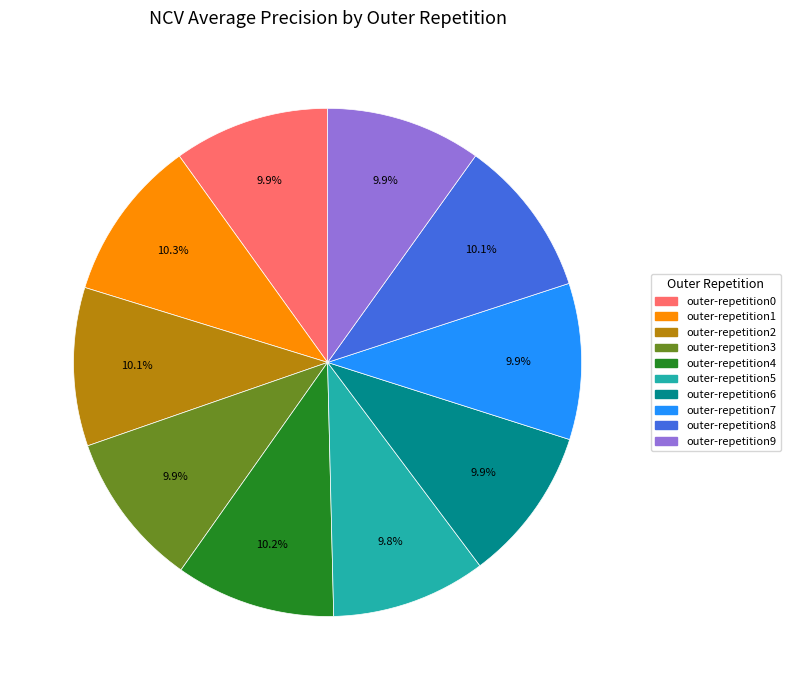

What percentage do outer-repetition9 and outer-repetition4 together represent?

20.1%